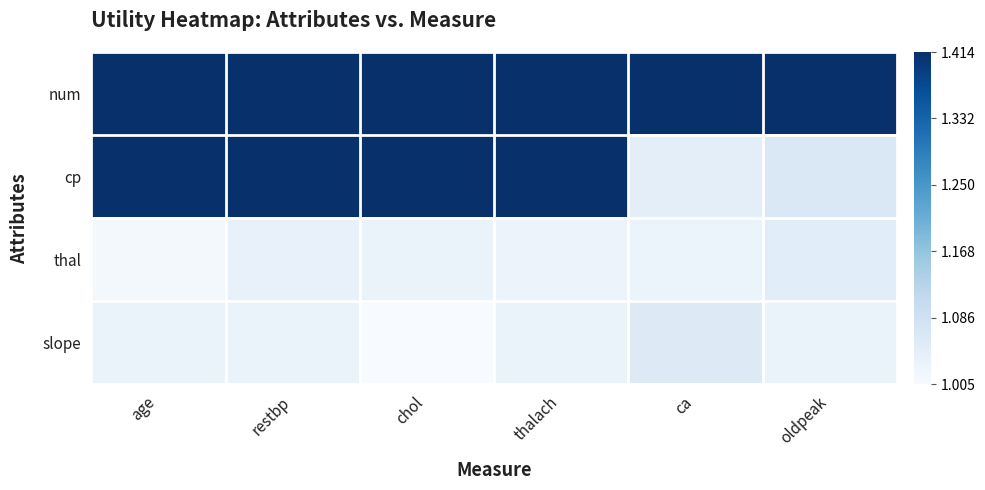

Between age and chol, which is larger?

age